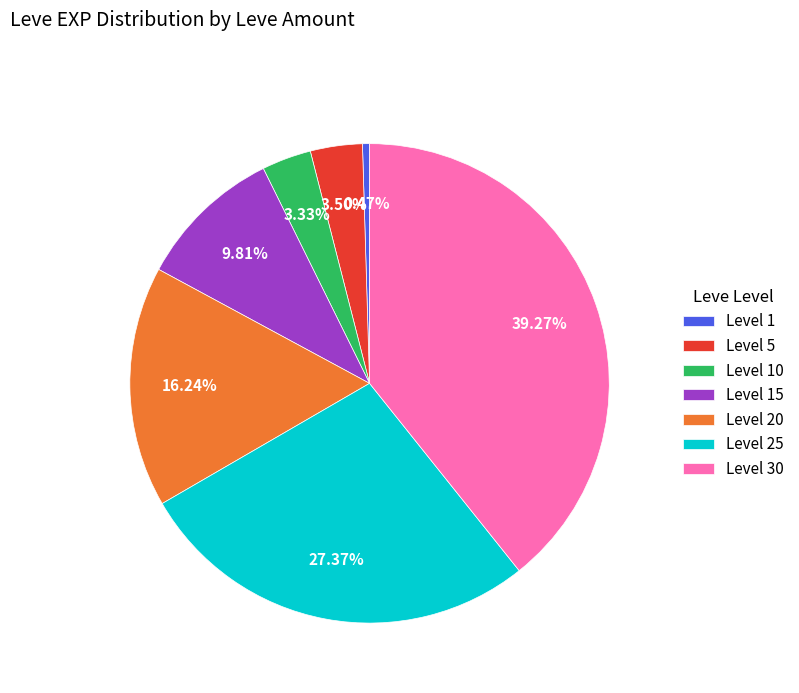

How many segments does this pie chart have?

7